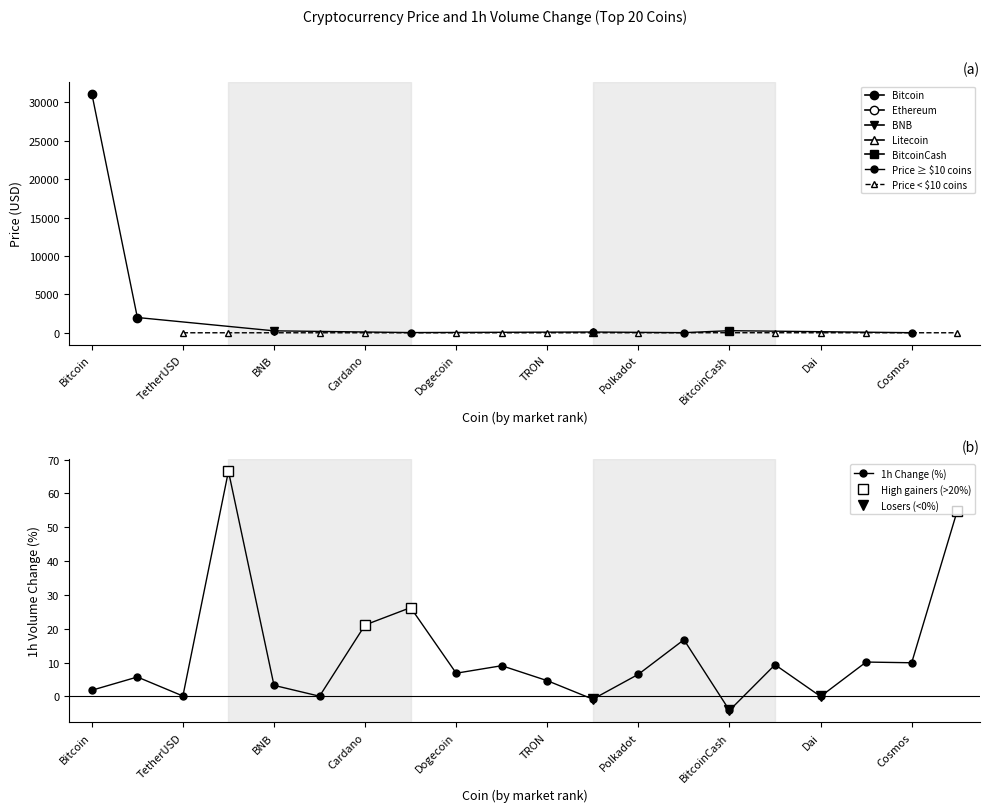

The chart shows a value of 100.2 at Litecoin. True or false?

True